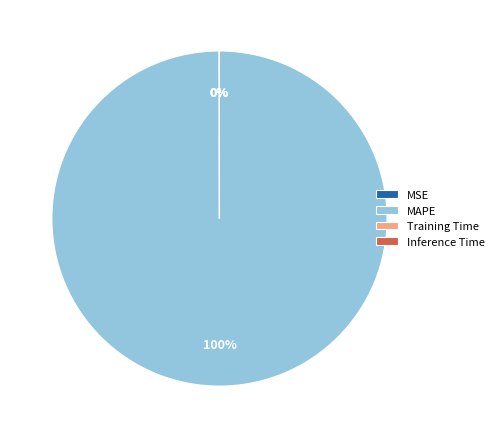

To the nearest percent, what is the difference between the largest and smallest slice percentages?

100%